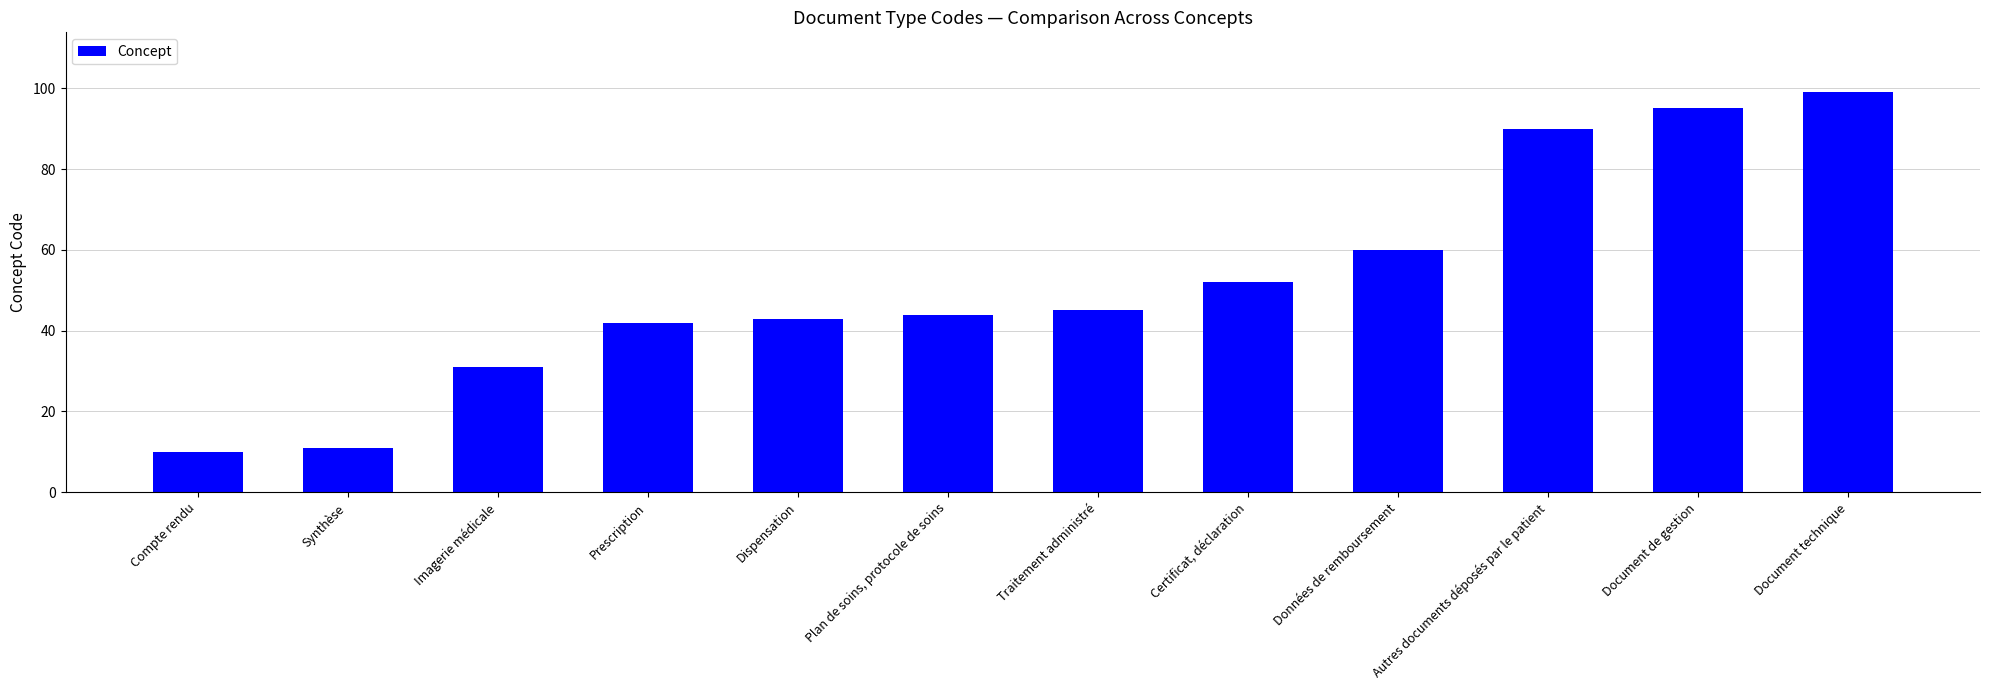

Rank the categories by value from highest to lowest.

Document technique, Document de gestion, Autres documents déposés par le patient, Données de remboursement, Certificat, déclaration, Traitement administré, Plan de soins, protocole de soins, Dispensation, Prescription, Imagerie médicale, Synthèse, Compte rendu